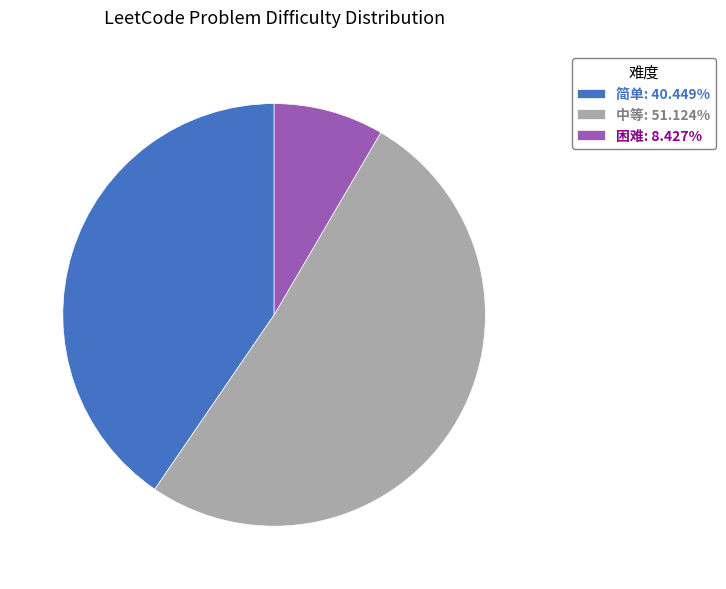

Approximately how many times larger is the value at 中等: 51.124% compared to 困难: 8.427%?

6.1